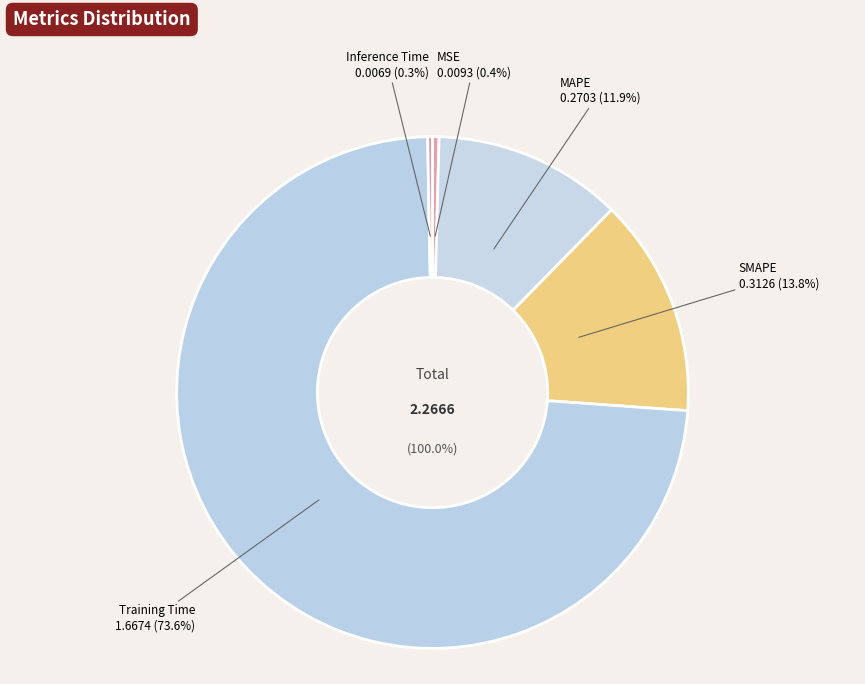

Which slice represents more than half of the pie?

Training Time